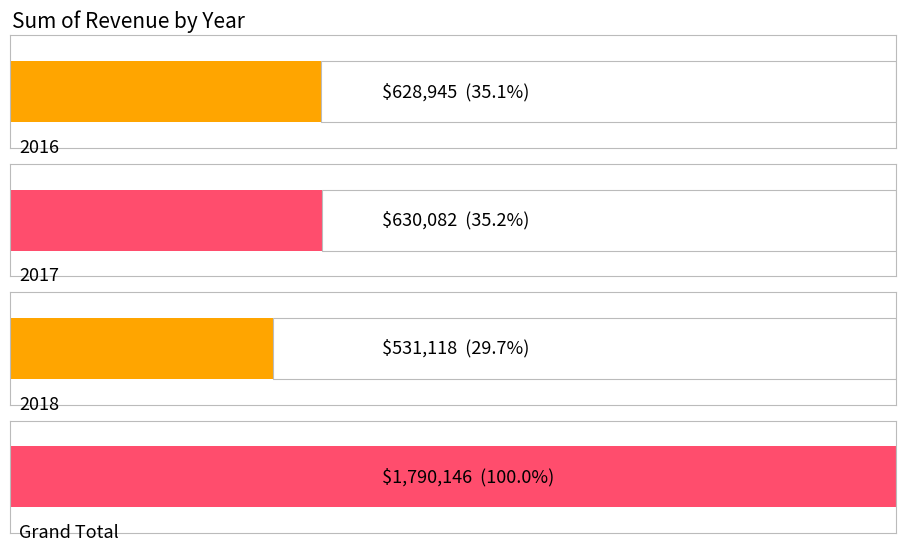

What is the approximate value at 2017?

630082.3